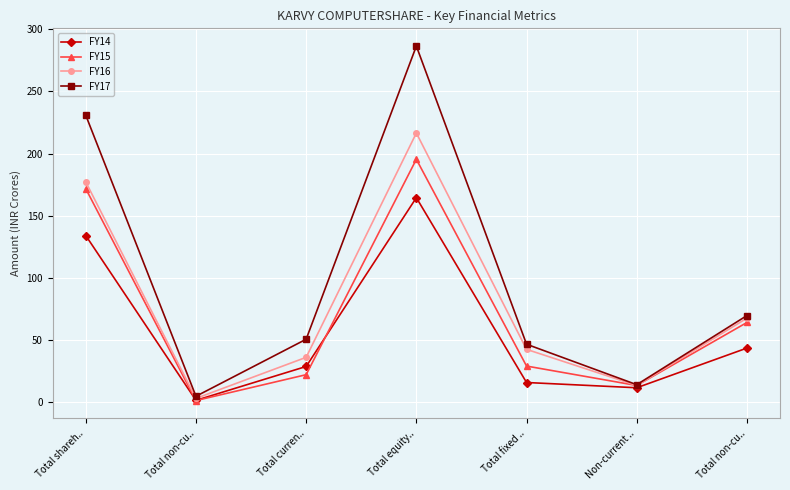

Is the value of FY16 at Total non-cu.. greater than the value of FY15 at Total fixed ..?

No